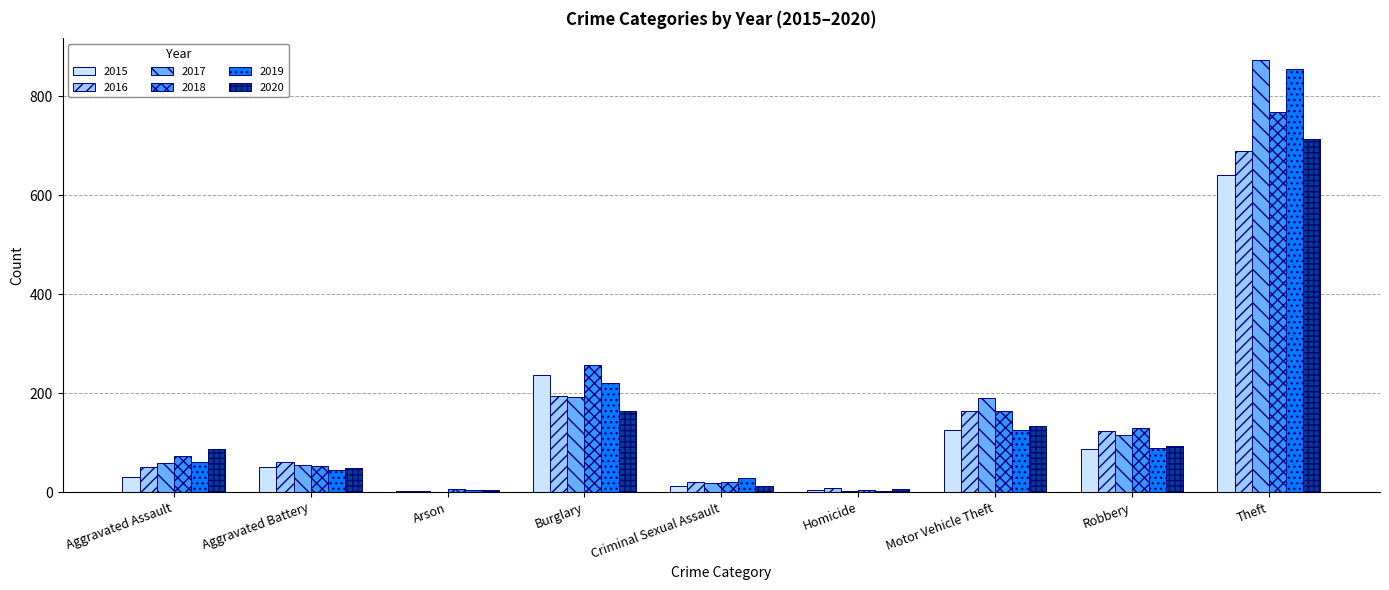

At which category does the chart reach its peak across all series?

Theft